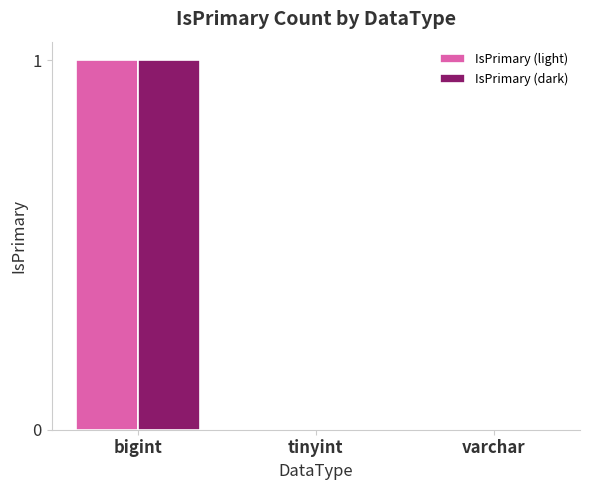

The value of IsPrimary (dark) at tinyint is 0. True or false?

True